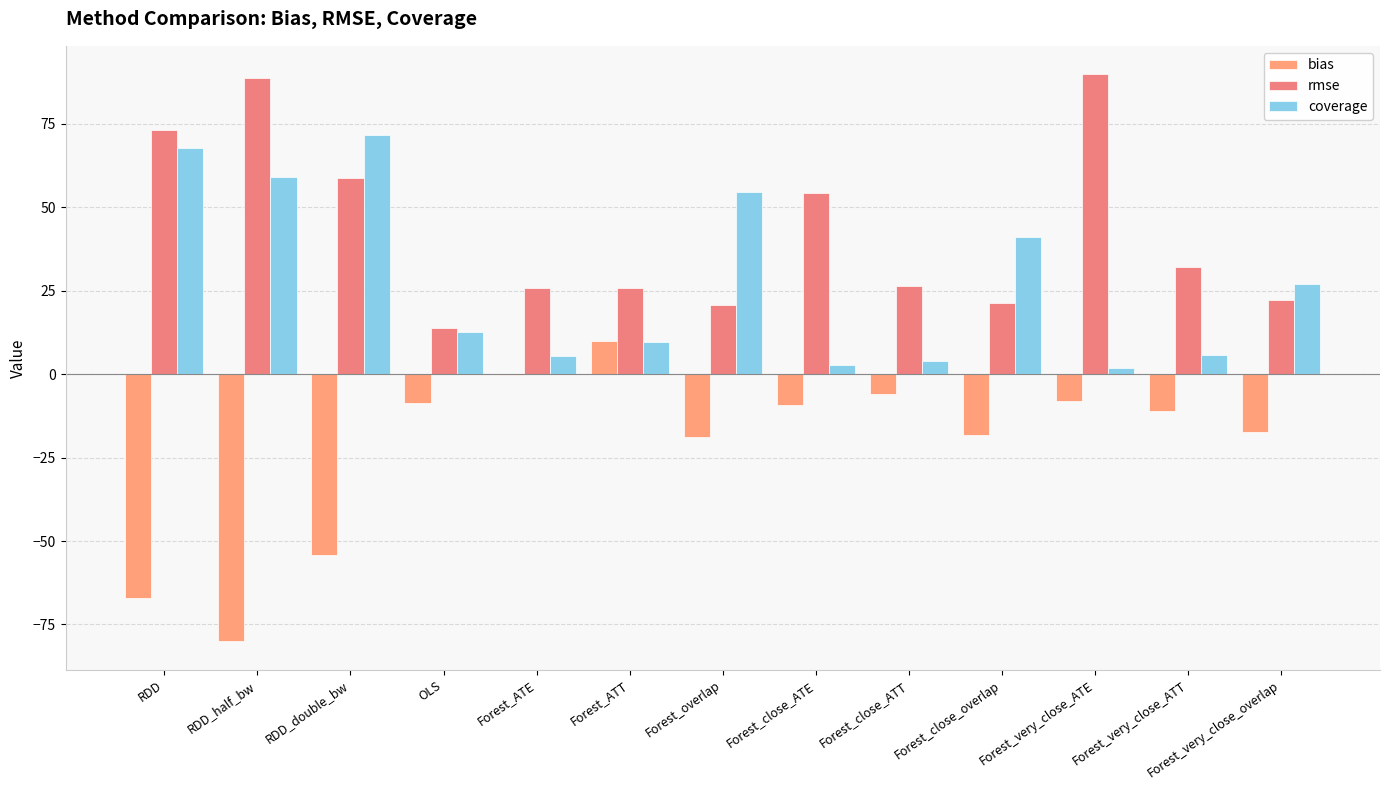

Which series has the largest total across all categories?

rmse